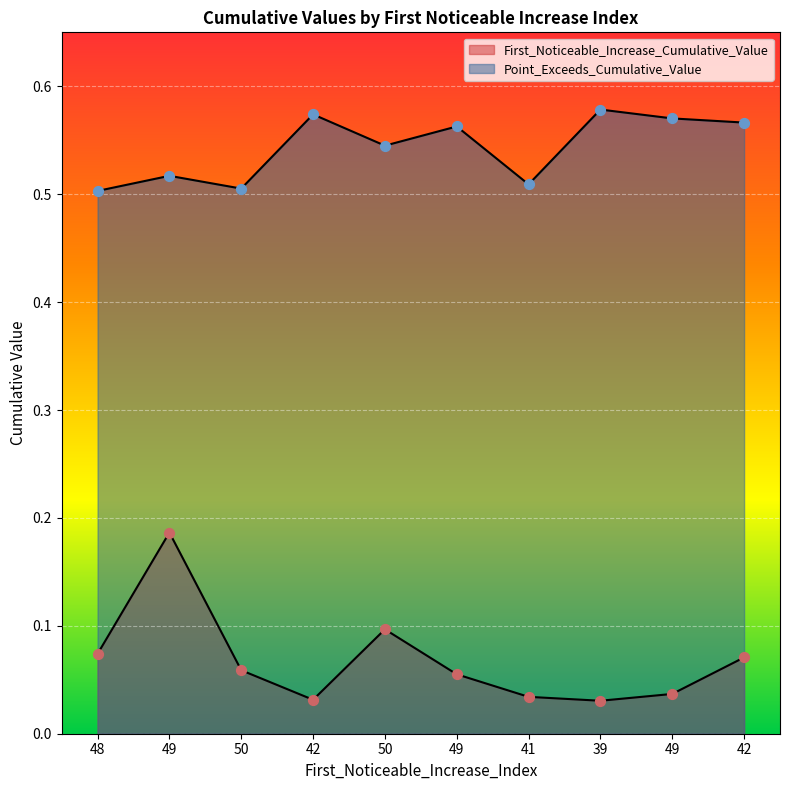

At which category is the sum across all series the highest?

49